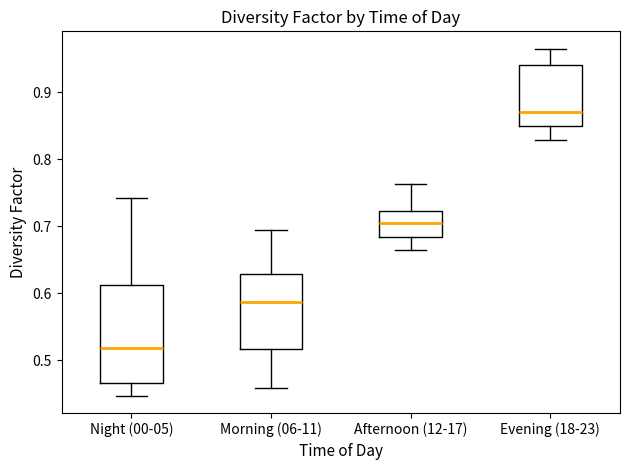

Where is the lower edge of the box for Night (00-05) on the y-axis? The values are not printed on the chart, so give them approximately, as read against the axis.

0.47